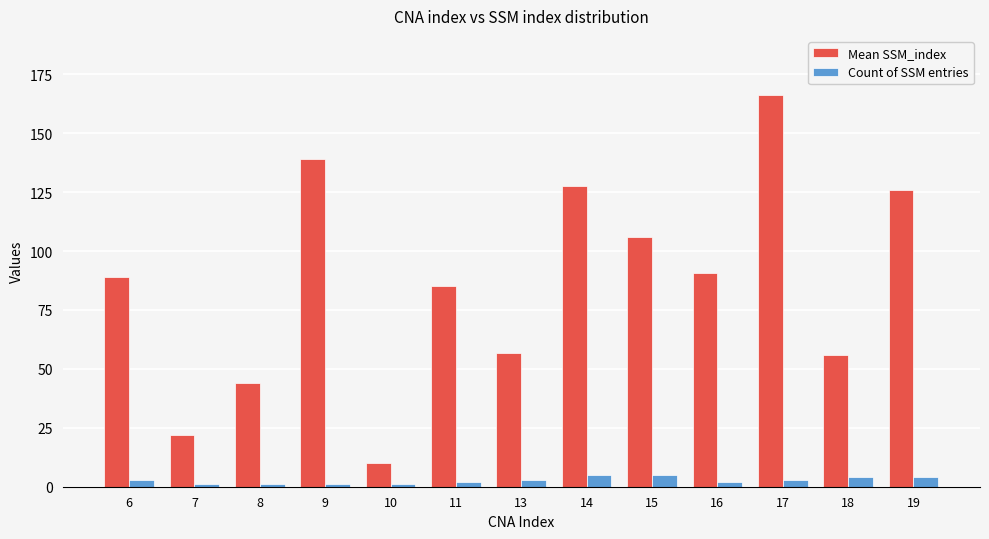

What is the maximum value for Mean SSM_index?

166.3